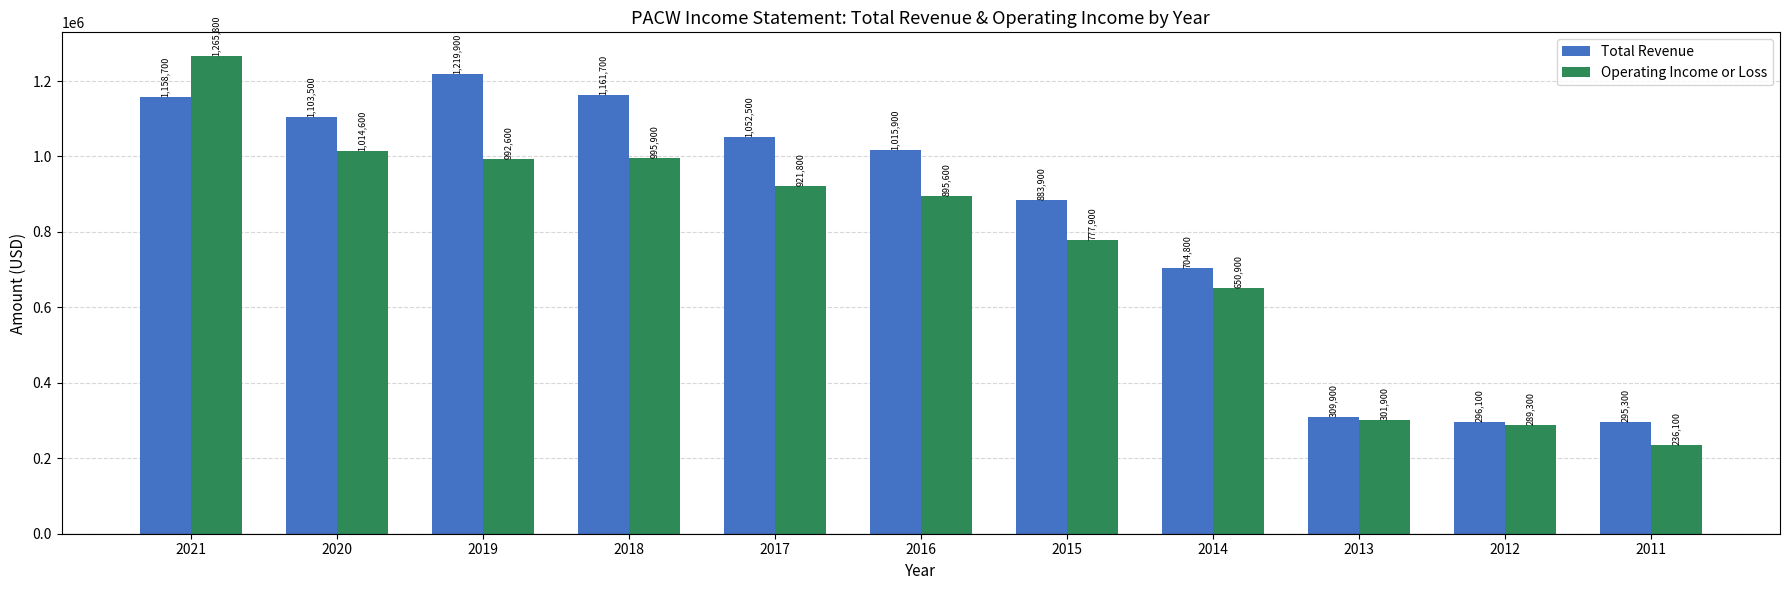

True or false: Operating Income or Loss has a value of 995900 at 2018.

True